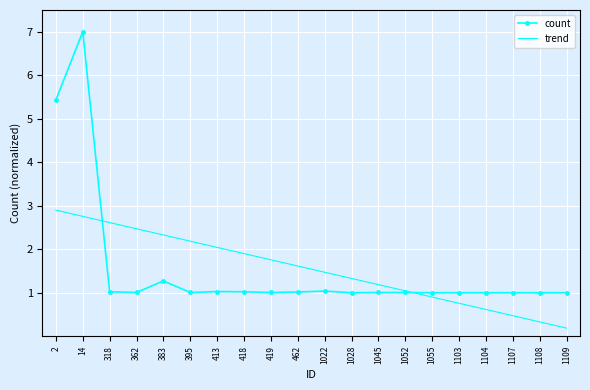

Reading left to right, list all the values displayed in this chart.

count: 2=5.4	14=7.0	318=1.0	362=1.0	383=1.3	395=1.0	413=1.0	418=1.0	419=1.0	462=1.0	1022=1.0	1028=1.0	1045=1.0	1052=1.0	1055=1.0	1103=1.0	1104=1.0	1107=1.0	1108=1.0	1109=1.0
trend: 2=2.9	14=2.8	318=2.6	362=2.5	383=2.3	395=2.2	413=2.0	418=1.9	419=1.8	462=1.6	1022=1.5	1028=1.3	1045=1.2	1052=1.0	1055=0.9	1103=0.8	1104=0.6	1107=0.5	1108=0.3	1109=0.2